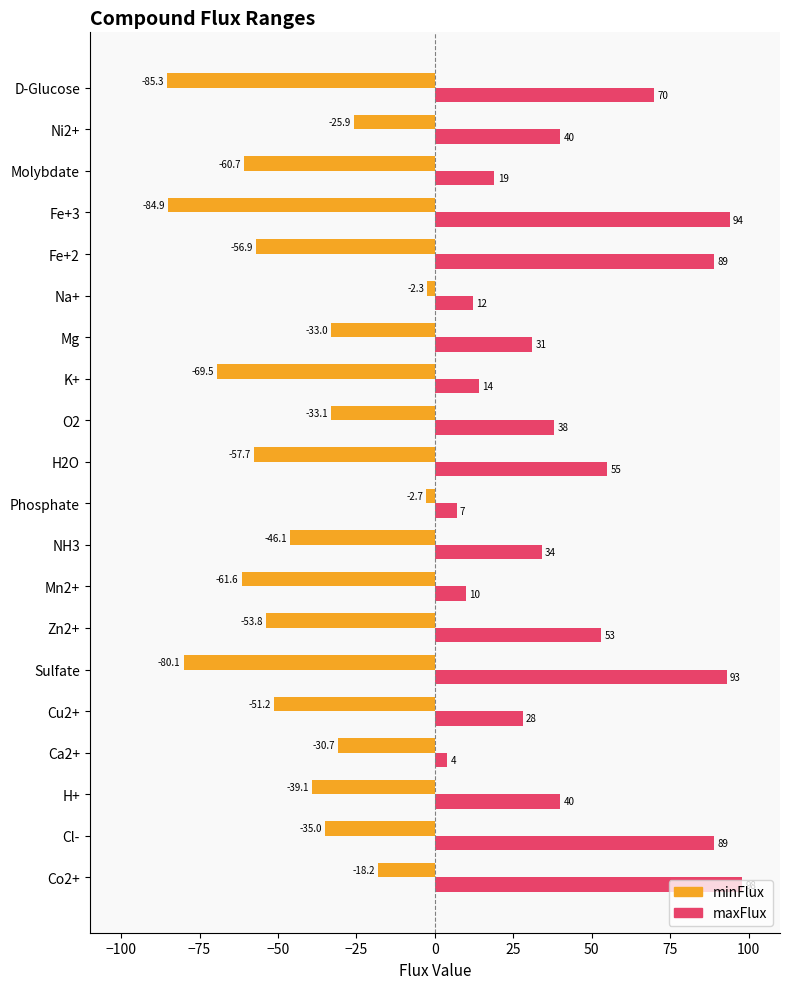

What are all the series names shown in the legend?

minFlux, maxFlux